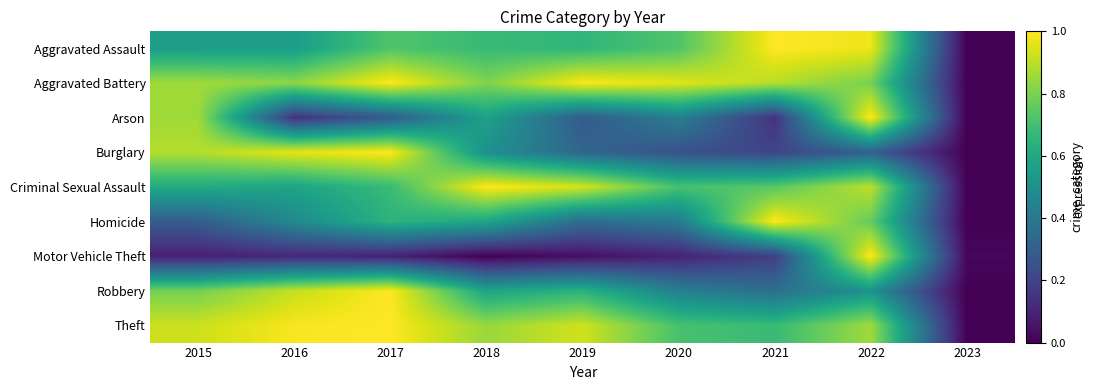

At 2020, list the series in order from largest to smallest.

Aggravated Battery, Aggravated Assault, Theft, Criminal Sexual Assault, Robbery, Arson, Homicide, Burglary, Motor Vehicle Theft